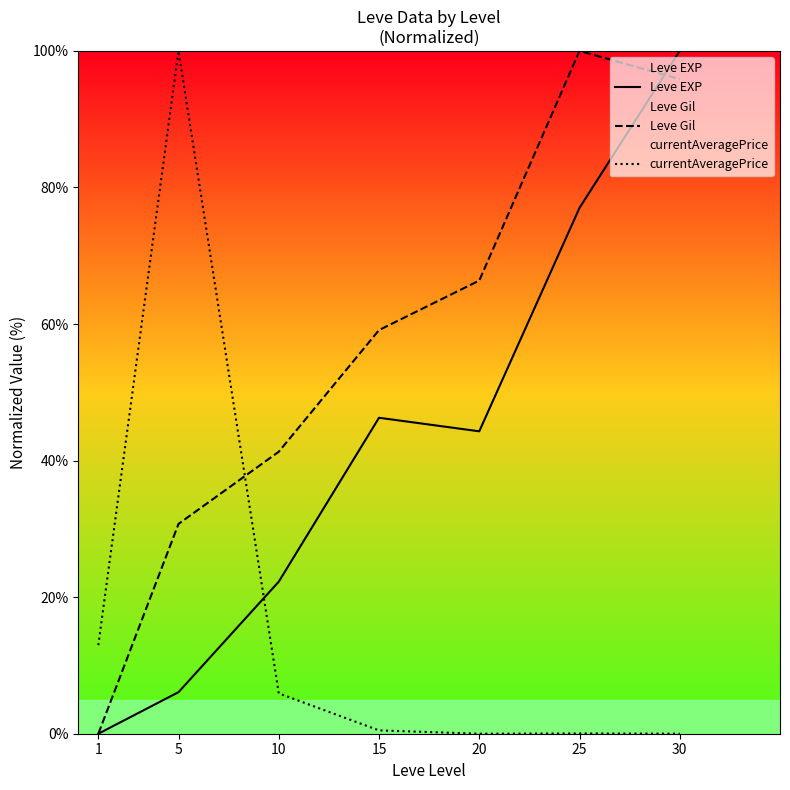

In currentAveragePrice, how many points are higher than both neighbors (excluding endpoints)?

2